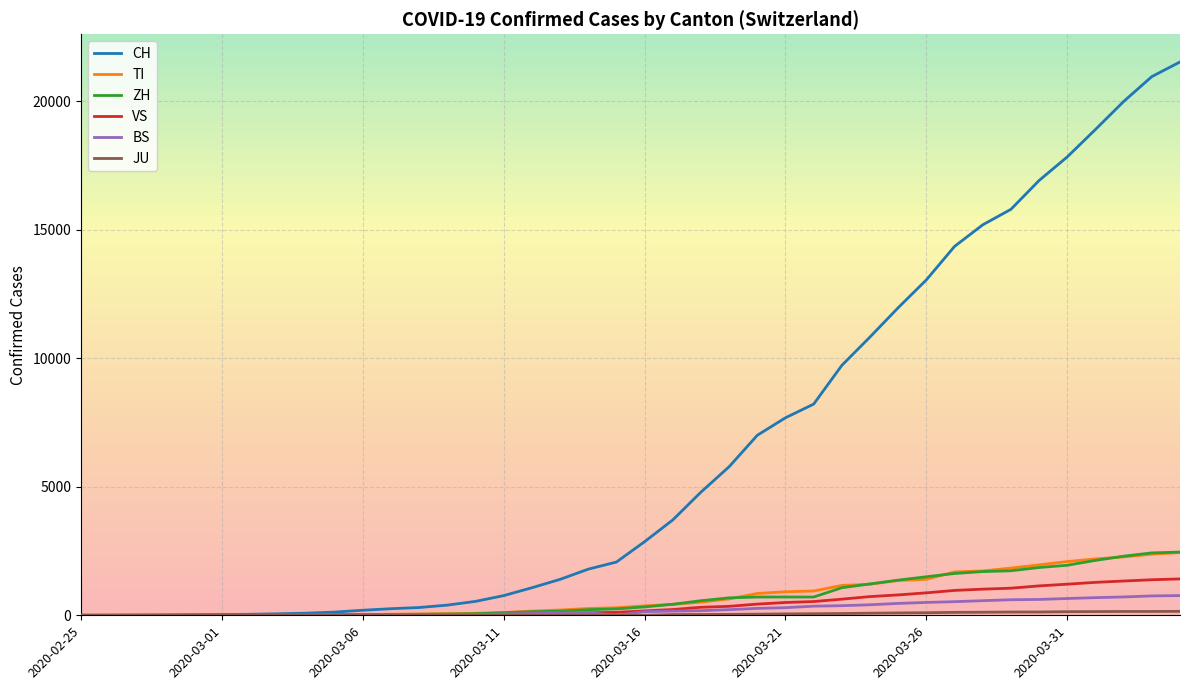

What is the maximum value for BS?

767